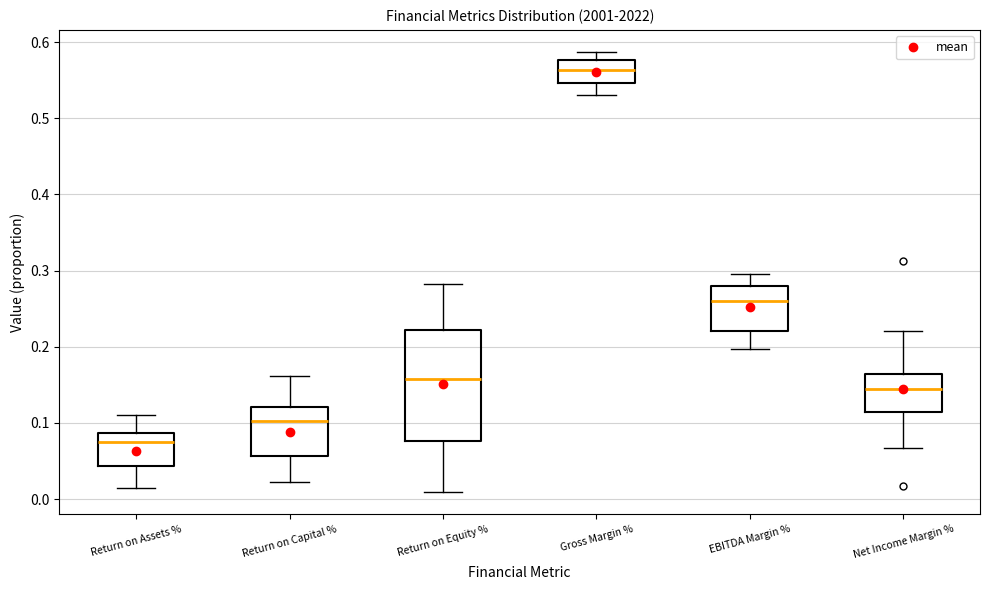

Where does the lower whisker of the box for EBITDA Margin % end on the y-axis? The values are not printed on the chart, so give them approximately, as read against the axis.

0.20